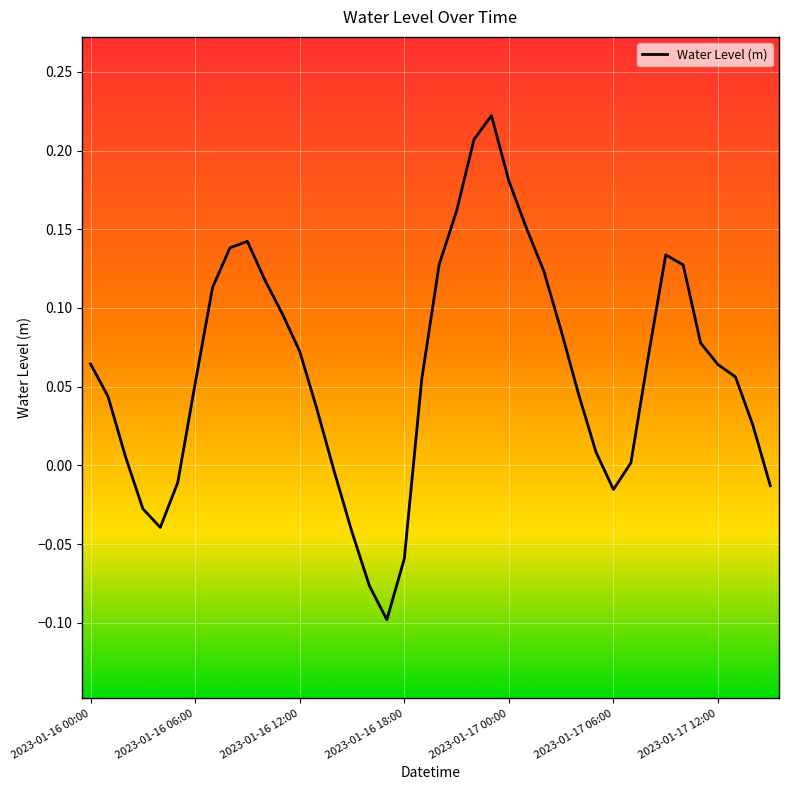

How many points are lower than both their immediate neighbors (excluding endpoints)?

3